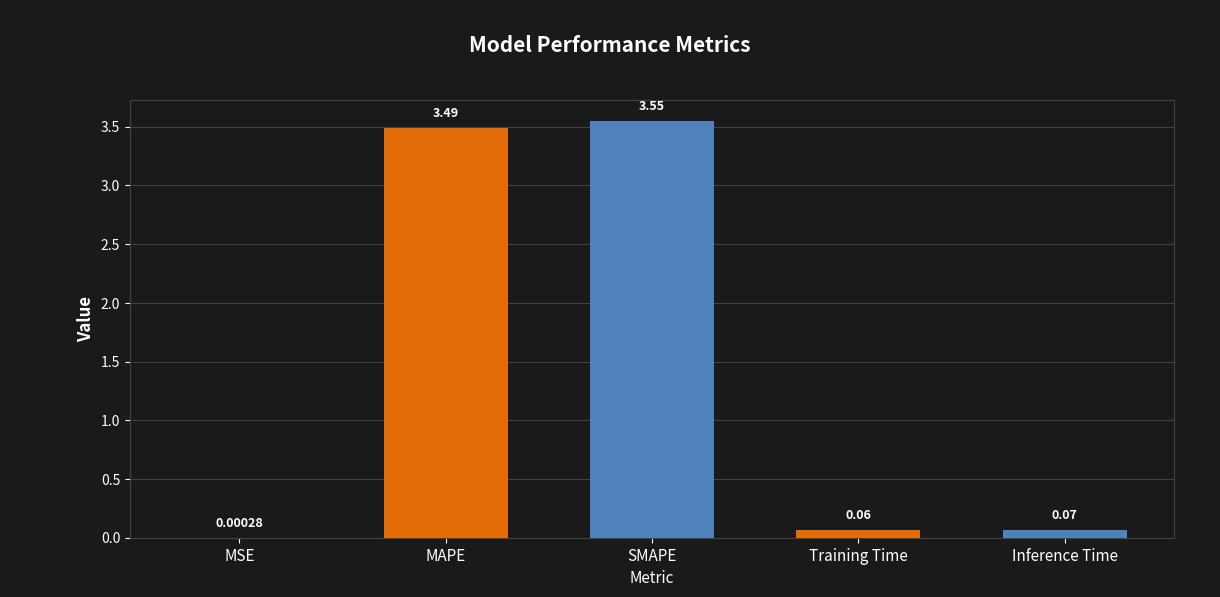

Where is the data nearest to the value 1?

Inference Time